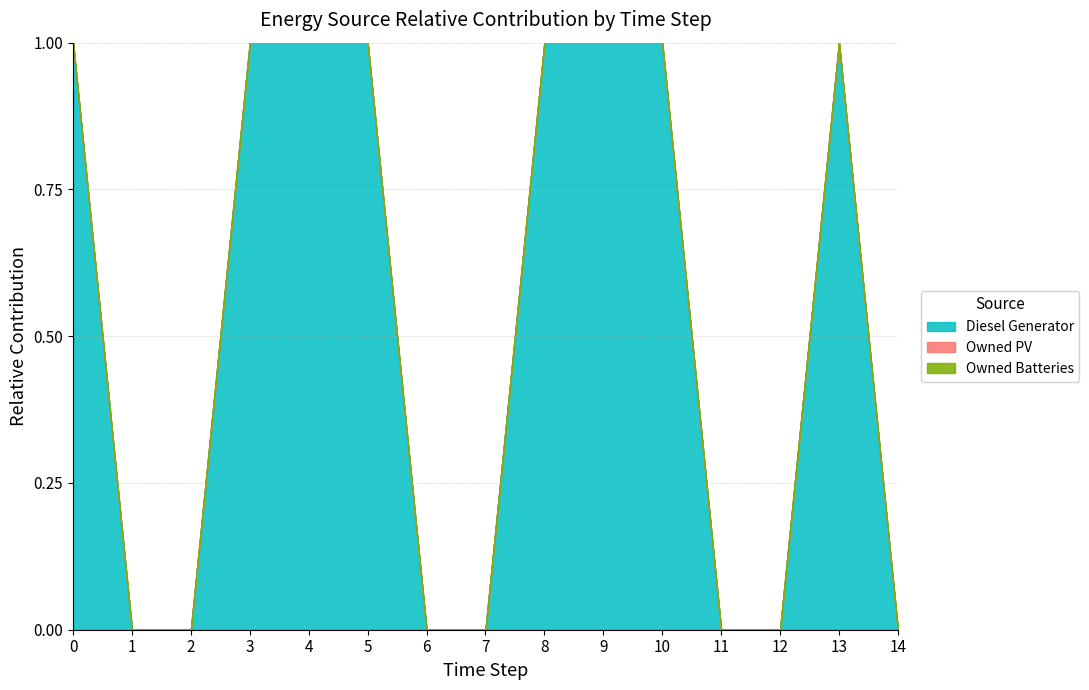

What is the difference between the maximum and minimum values in the Diesel Generator series?

1